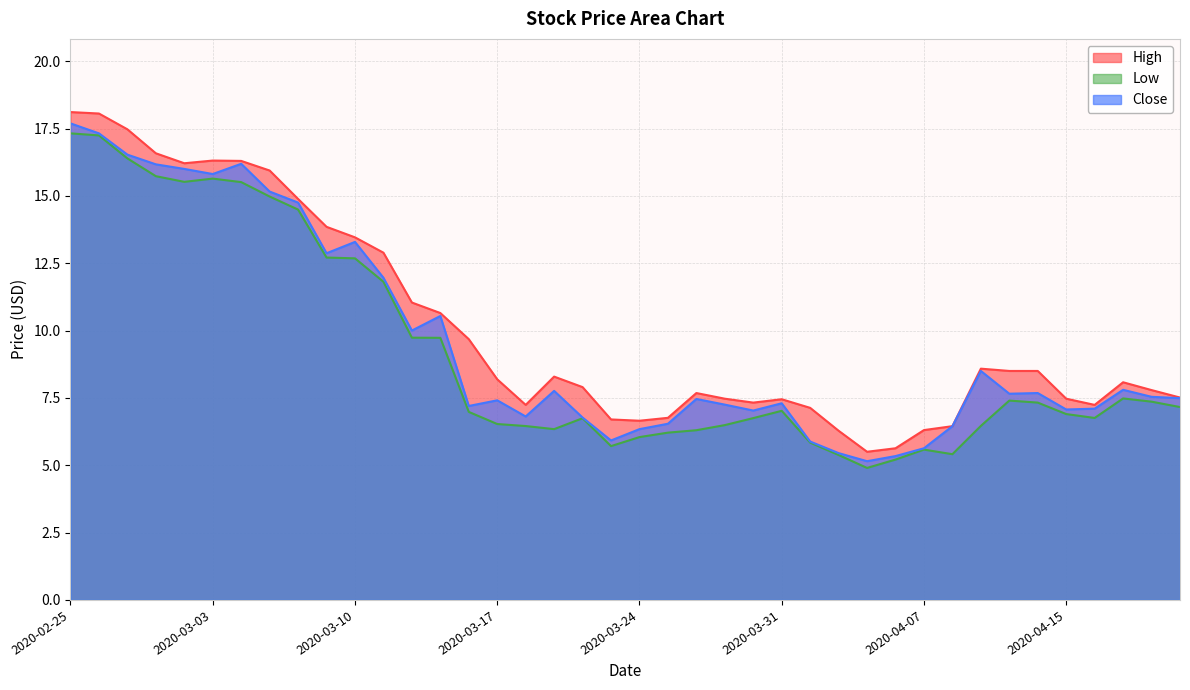

True or false: Close and High intersect in this chart.

False